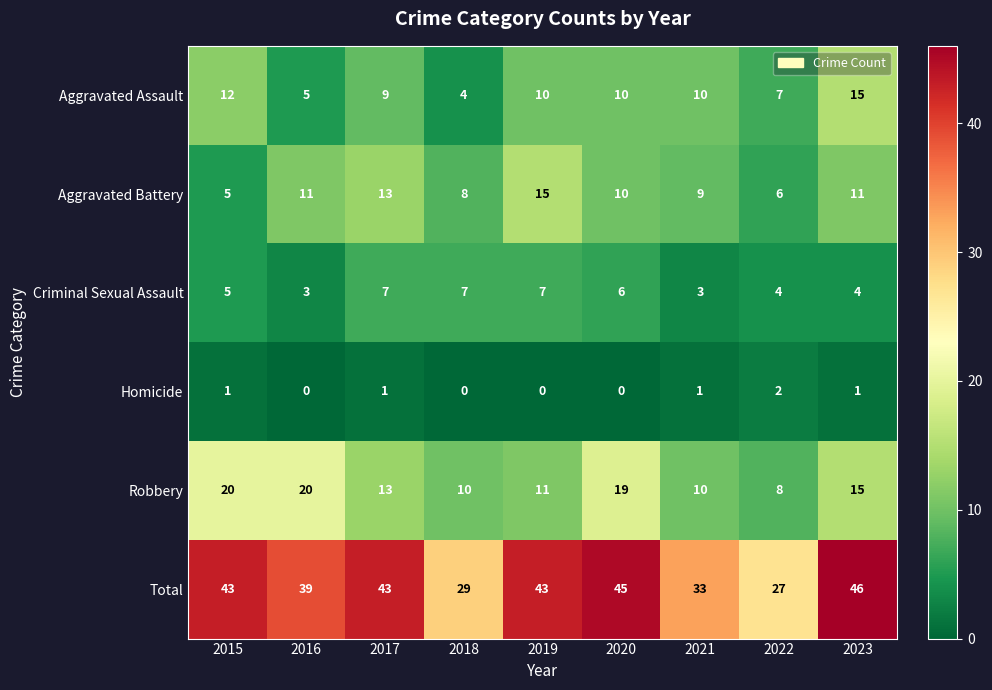

How many categories are shown in the chart?

9